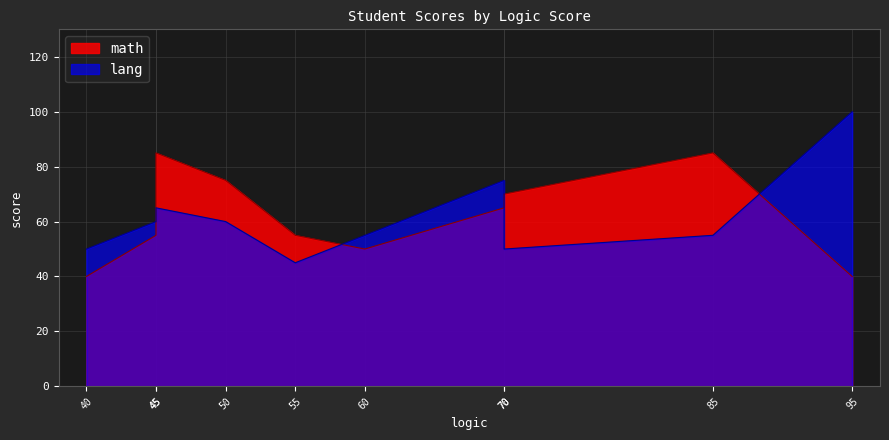

What is the difference between the second highest and second lowest values in the lang series?

25